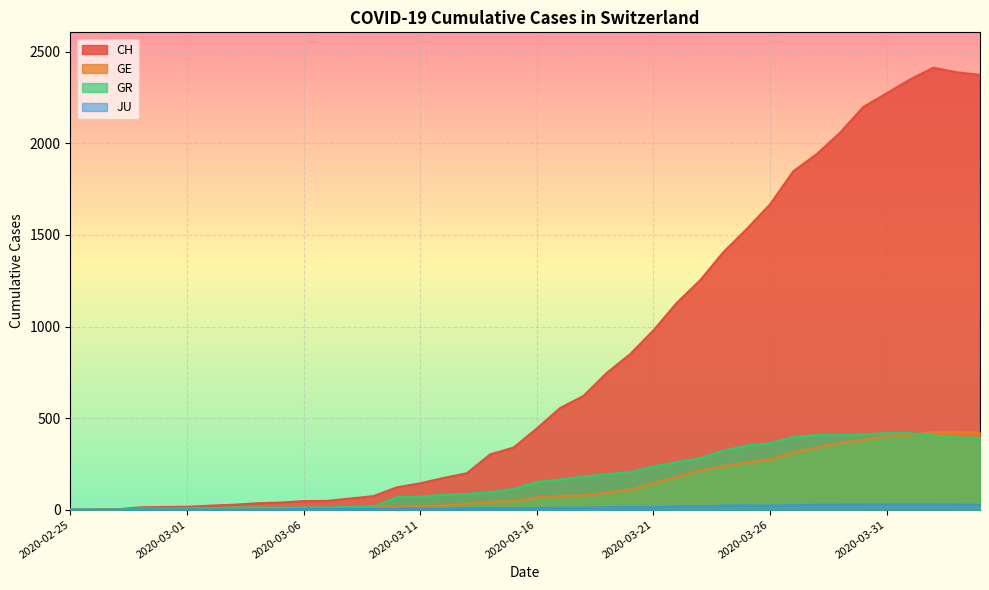

At 2020-03-07, list the series in order from largest to smallest.

CH, GR, GE, JU